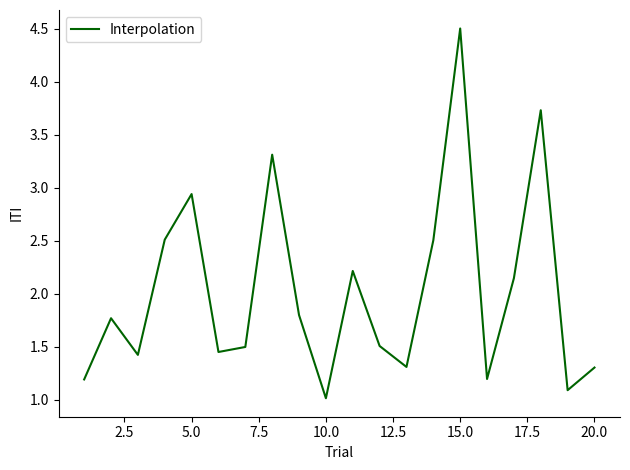

What is the difference between the maximum and minimum values?

3.5